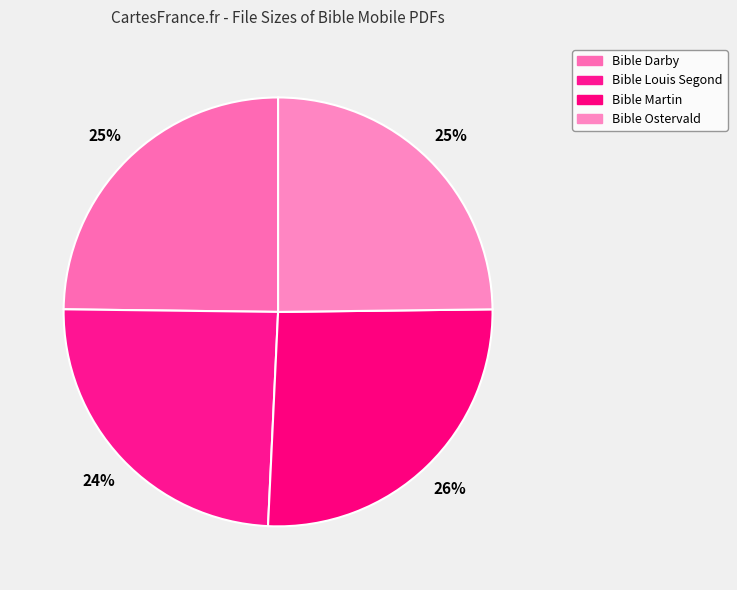

Count the number of slices in the pie.

4